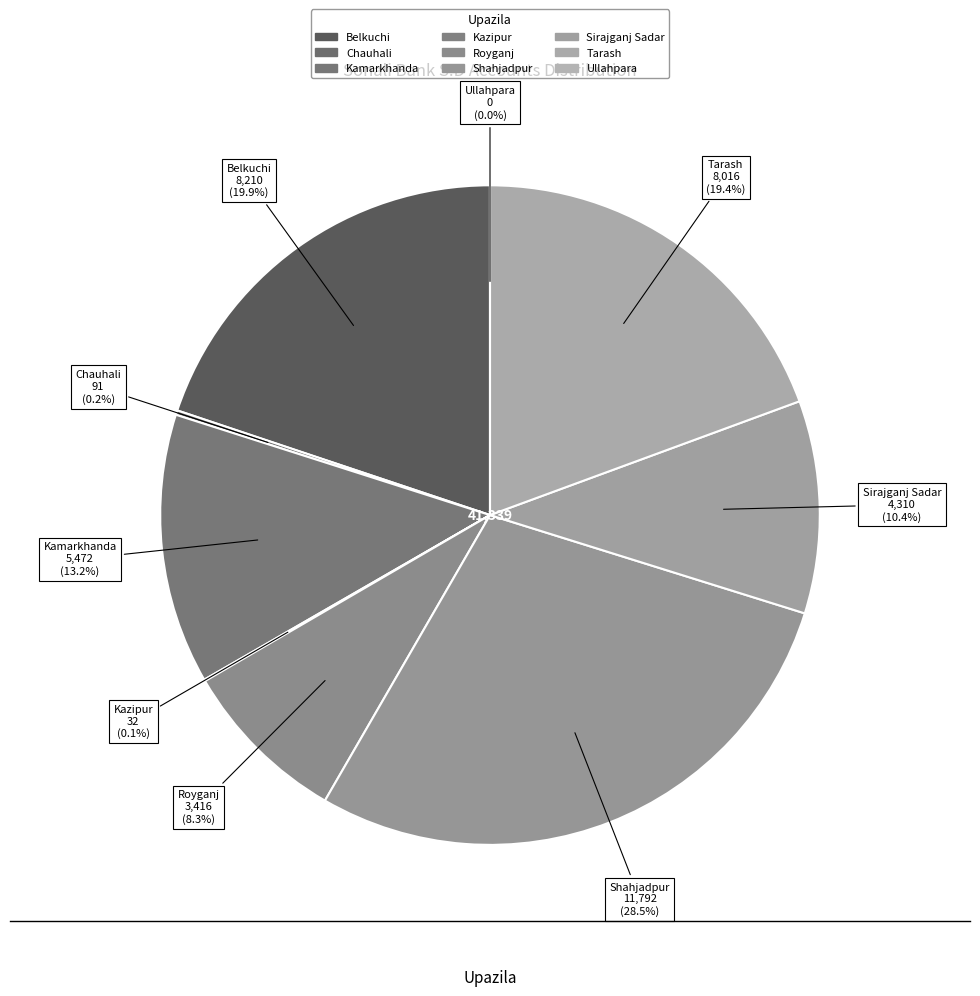

How many segments does this pie chart have?

9